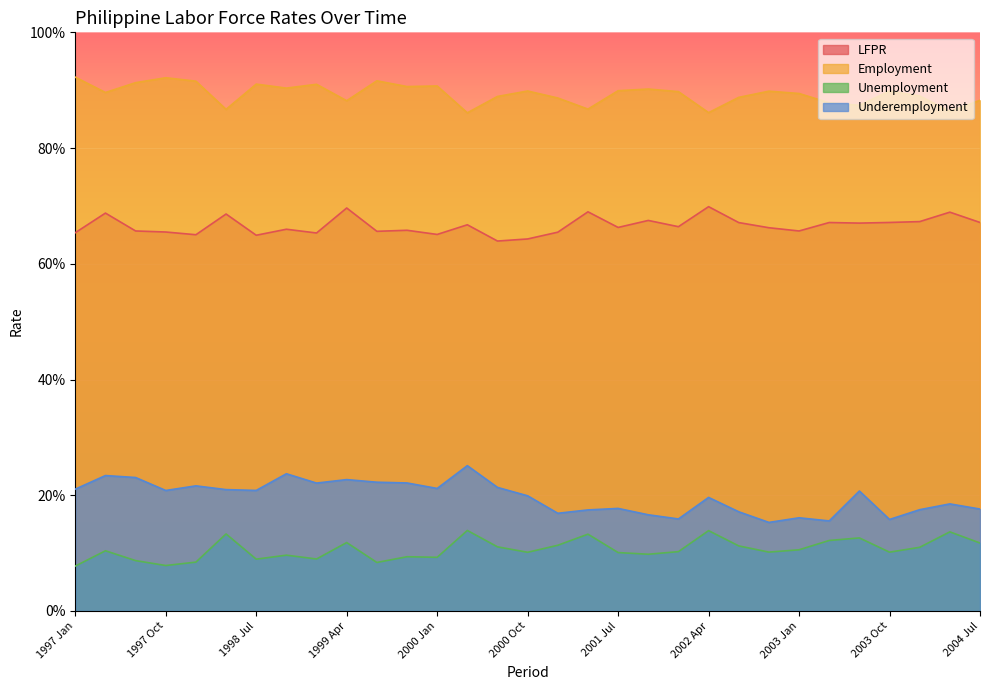

Between 2000 Jul and 2002 Jul, which series saw the biggest shift?

Underemployment